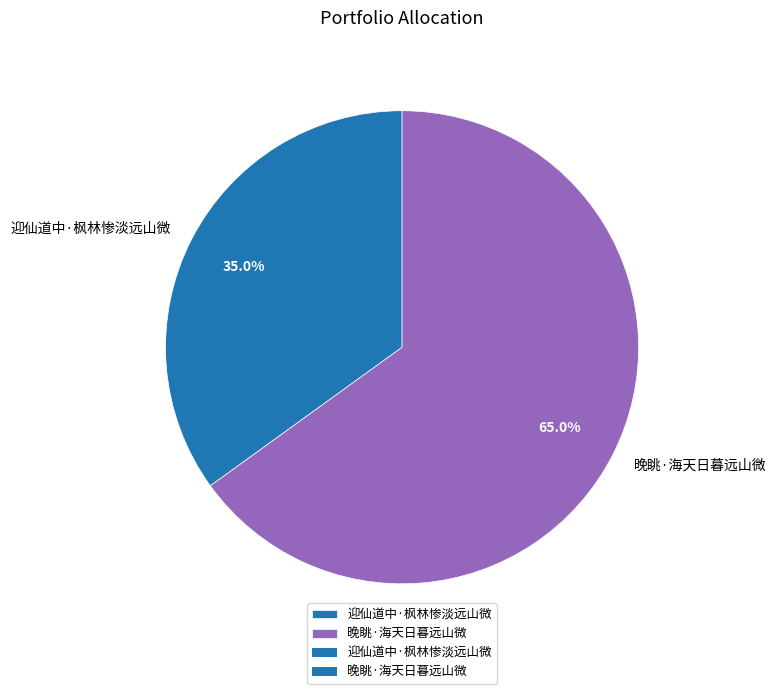

Which category has the biggest portion of the pie?

晚眺·海天日暮远山微